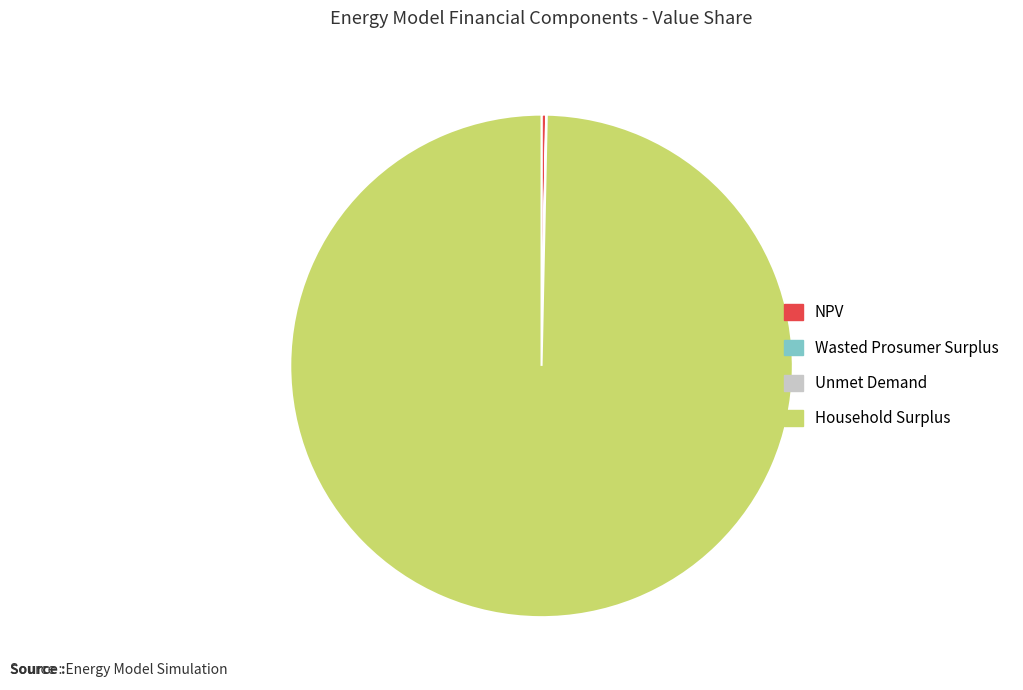

True or false: Household Surplus accounts for 100% of the total.

True